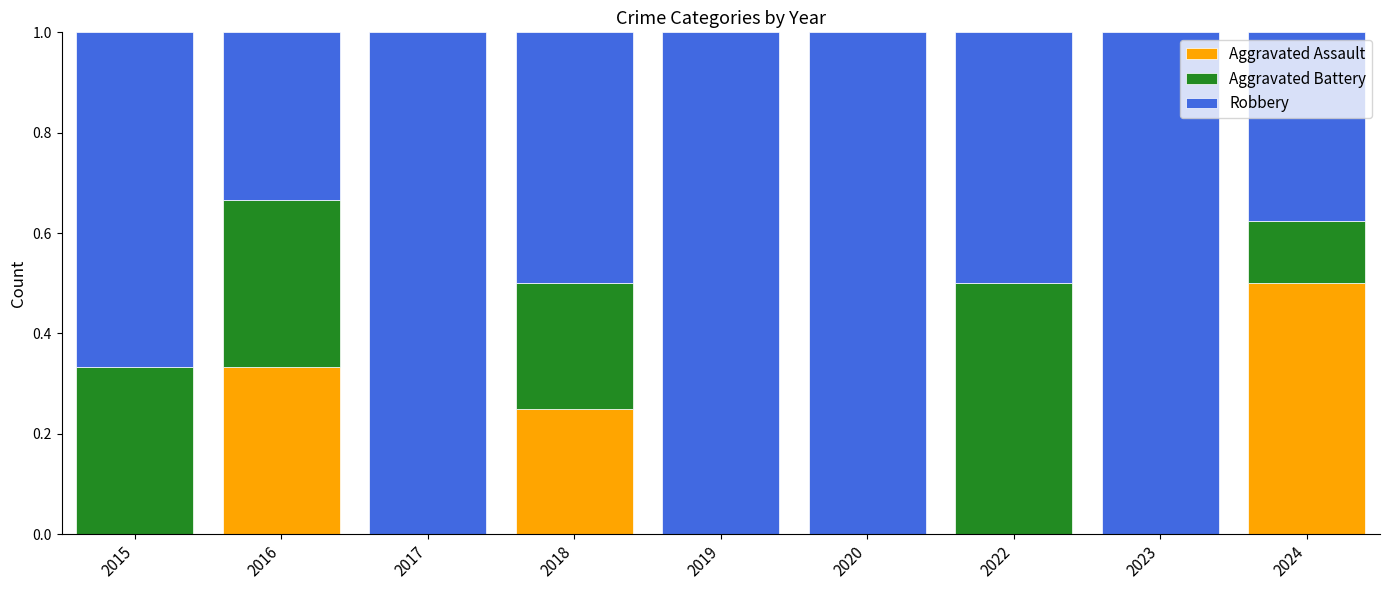

What is the sum of all Aggravated Assault values?

1.1